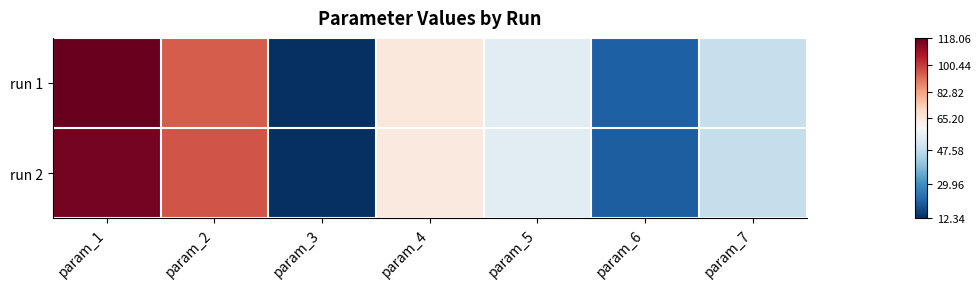

Which label corresponds to the smallest value in the chart?

param_3